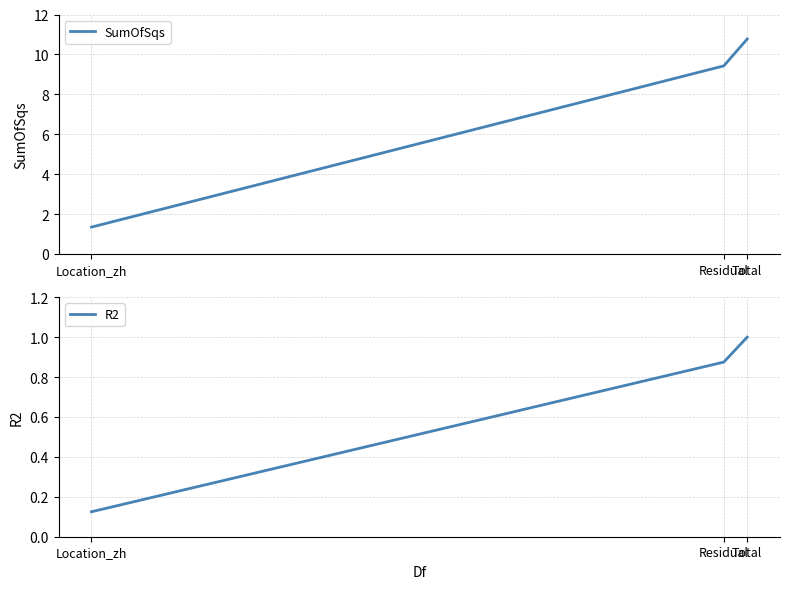

What is the difference between the R2 values at Location_zh and Total?

0.9